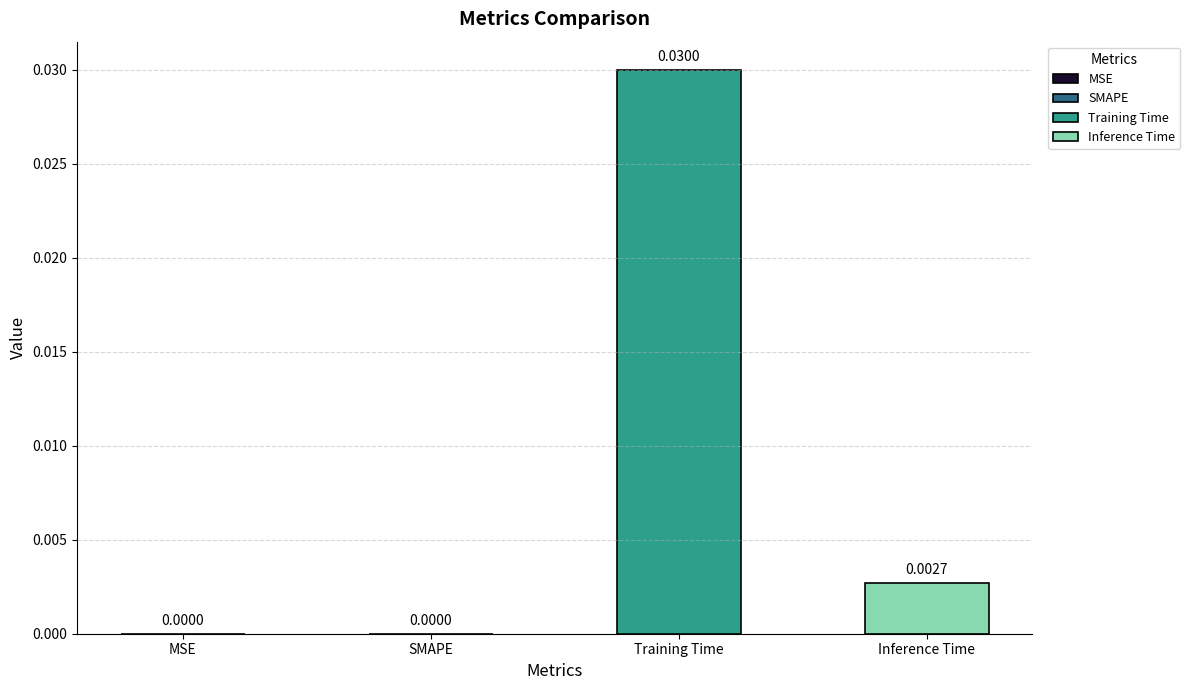

At which category does the chart reach its peak across all series?

Training Time